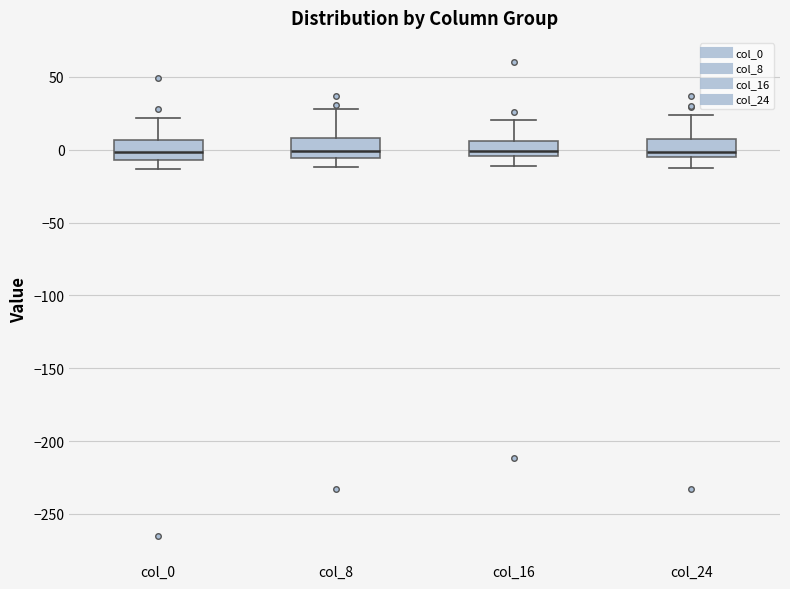

Reading left to right, read every box against the y-axis: the position of its median line, the range the box covers, and the ends of its whiskers. The values are not printed on the chart, so give them approximately, as read against the axis.

col_0: median 0, box -5 to 5, whiskers -15 to 20
col_8: median 0, box -5 to 10, whiskers -10 to 30
col_16: median 0, box -5 to 5, whiskers -10 to 20
col_24: median 0, box -5 to 5, whiskers -15 to 25